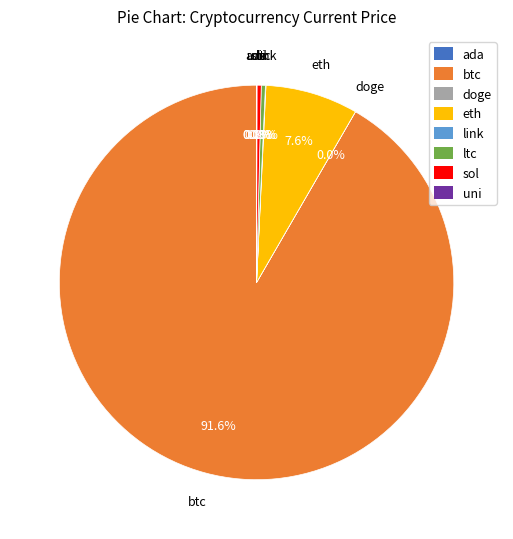

Which category has the biggest portion of the pie?

btc